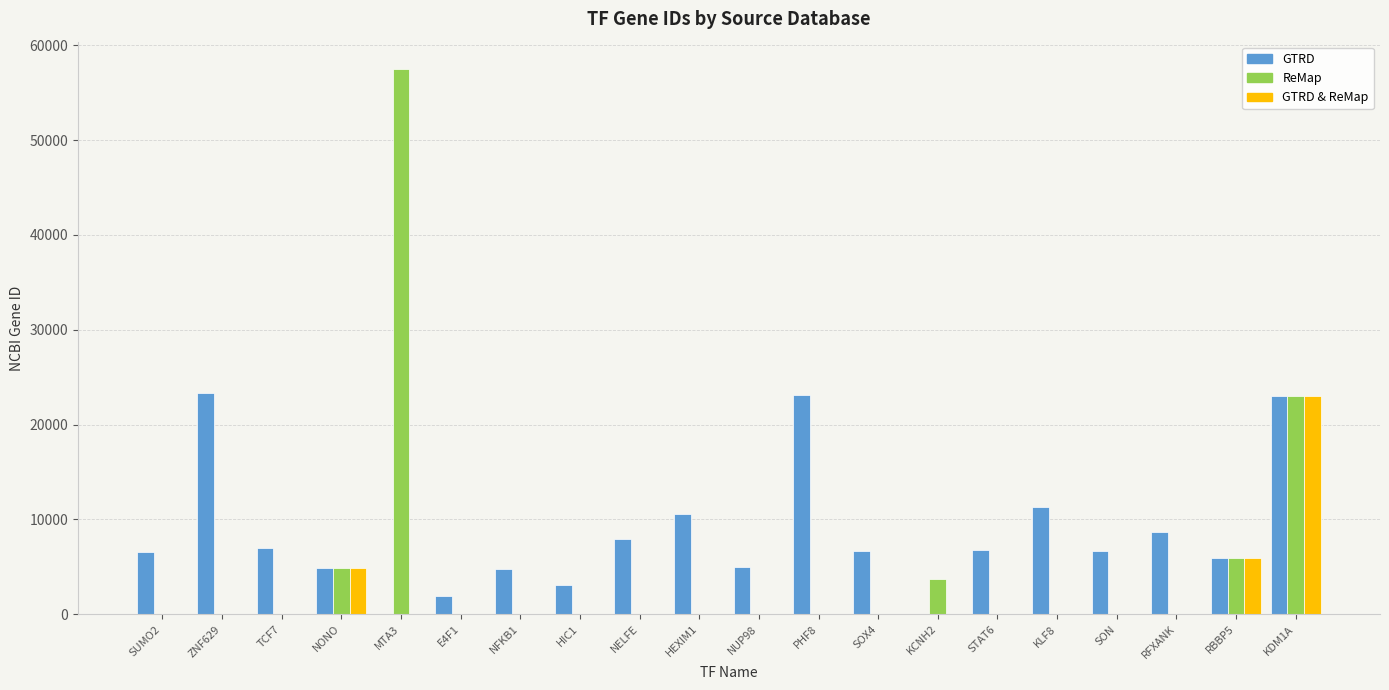

Count the number of categories in the chart.

20